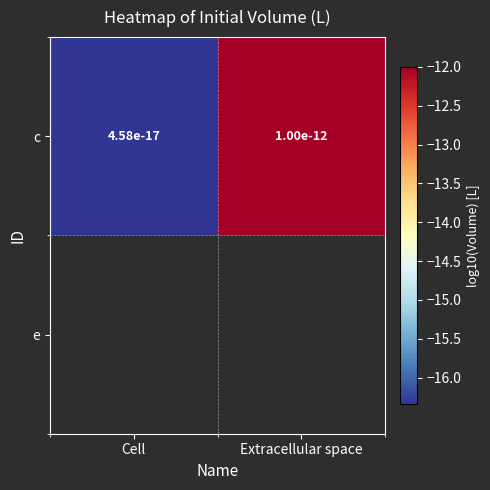

At which category does the chart reach its minimum across all series?

Cell